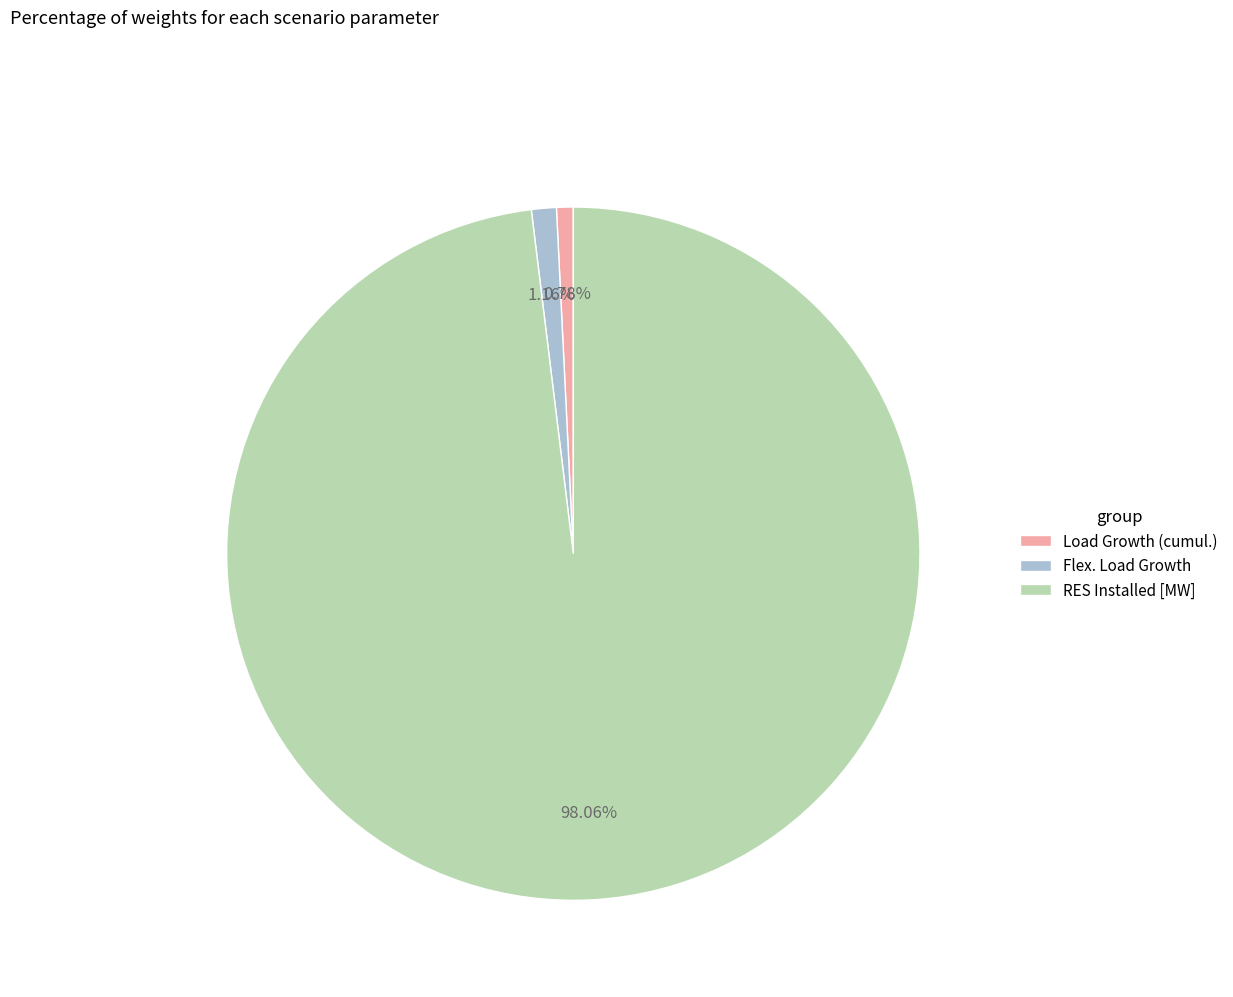

Is there a majority slice in this chart?

Yes